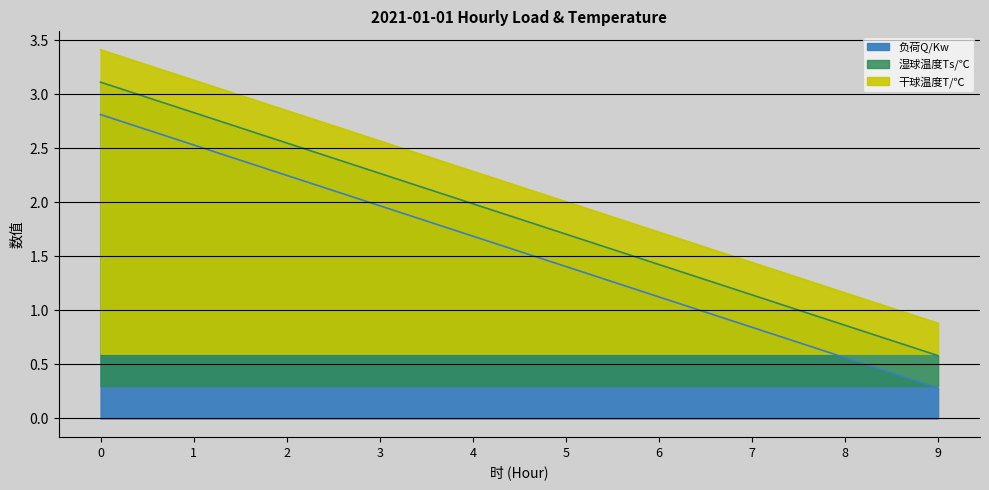

What is the maximum value shown in the chart?

3.4